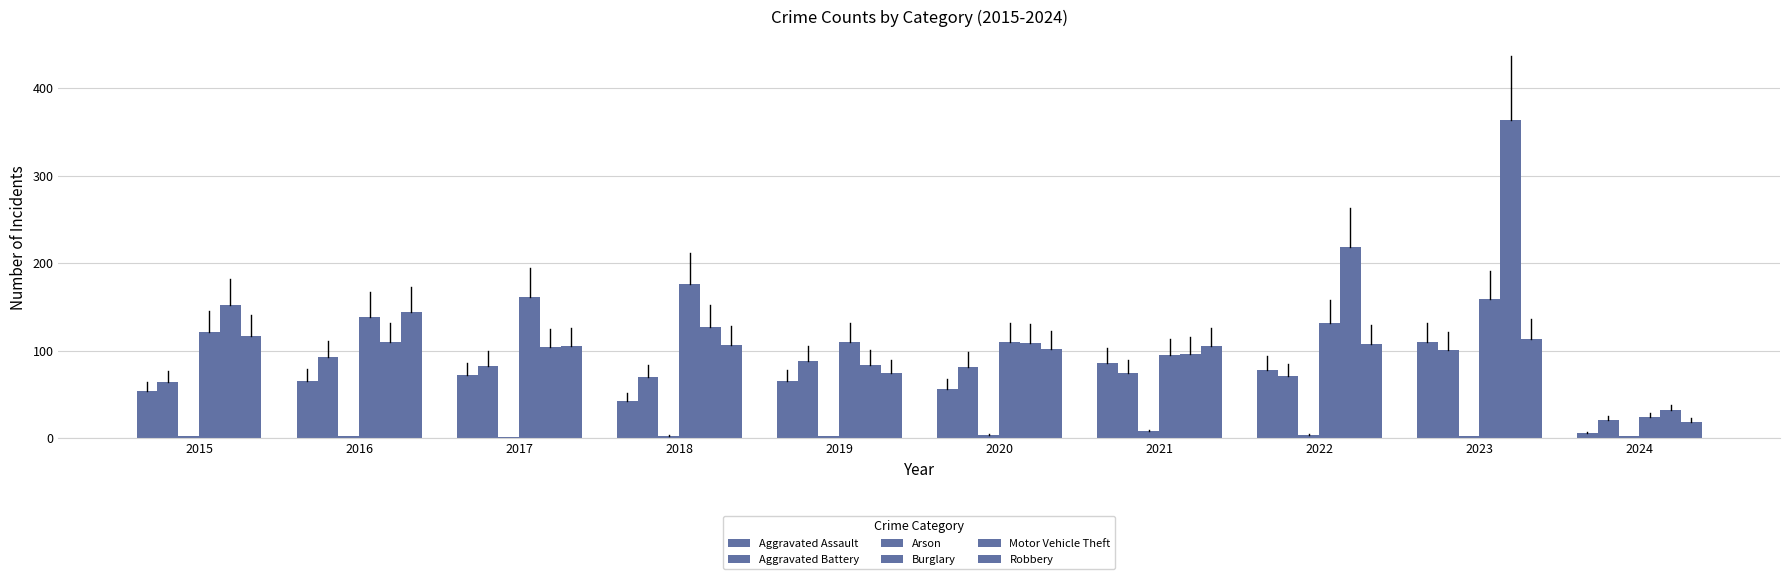

What is the sum of the Motor Vehicle Theft values at 2023 and 2018?

491